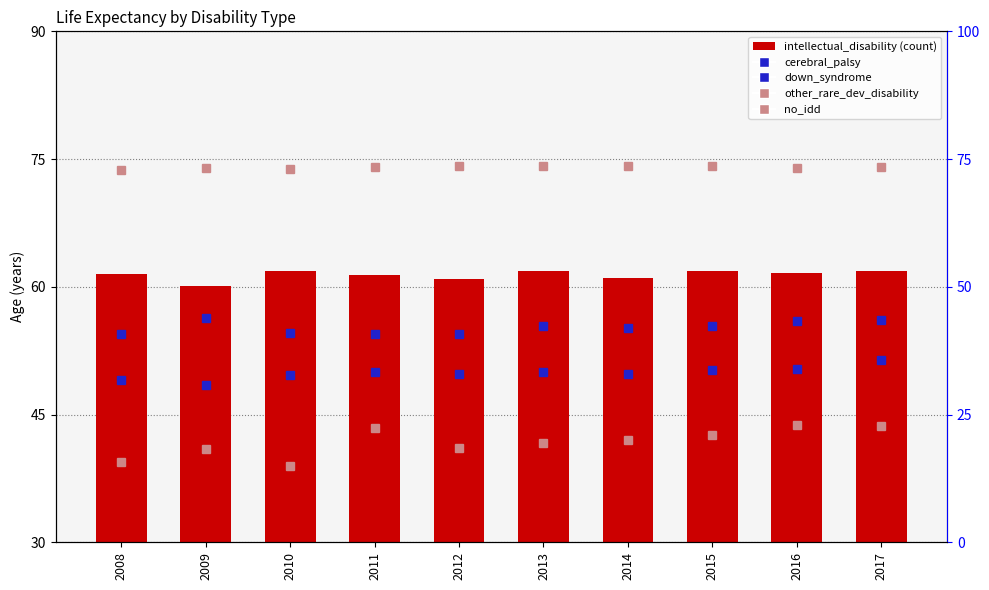

What is the difference between the other_rare_developmental_disability values at 2013 and 2016?

2.1